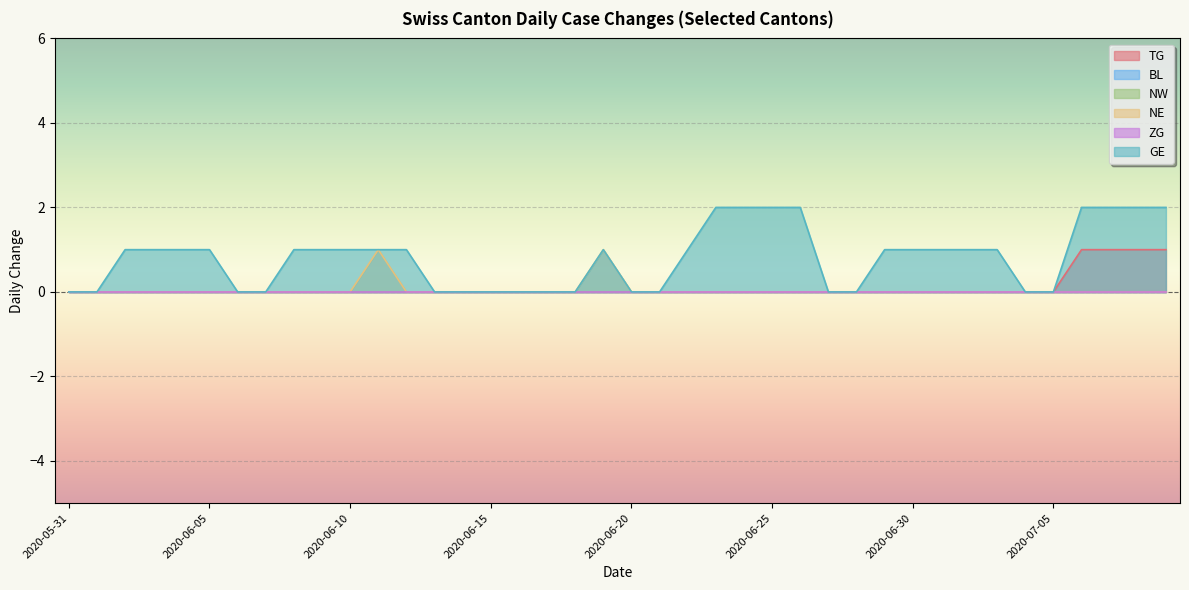

What is the total value across all series at 2020-06-09?

1